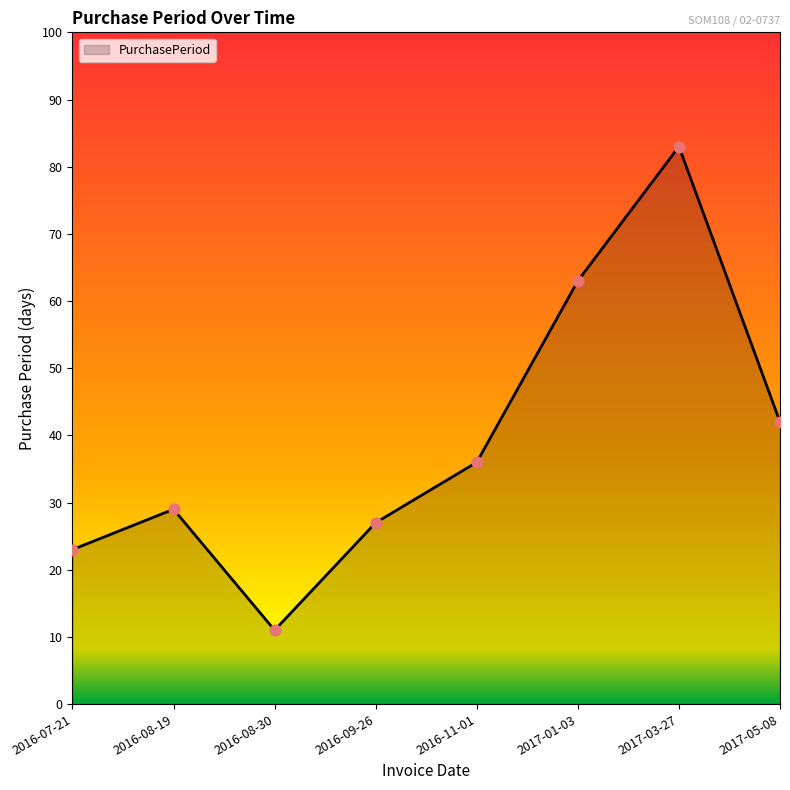

What is the change in value from 2016-07-21 to 2017-05-08?

+19